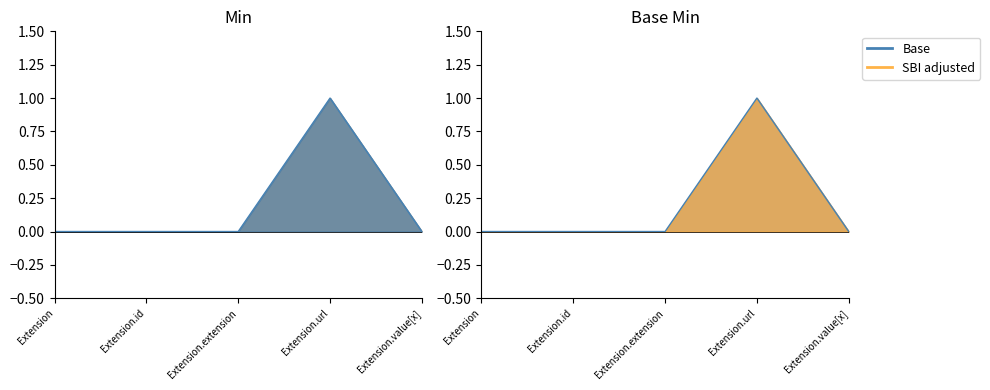

Count the number of values greater than 0.

1